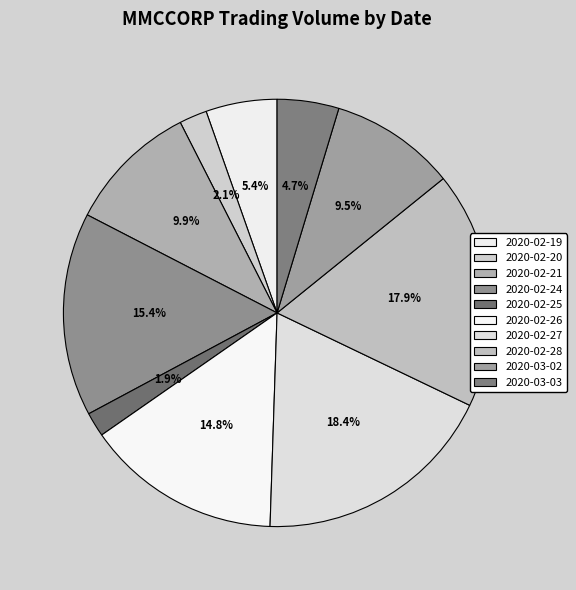

To the nearest percent, what is the average slice percentage?

10%